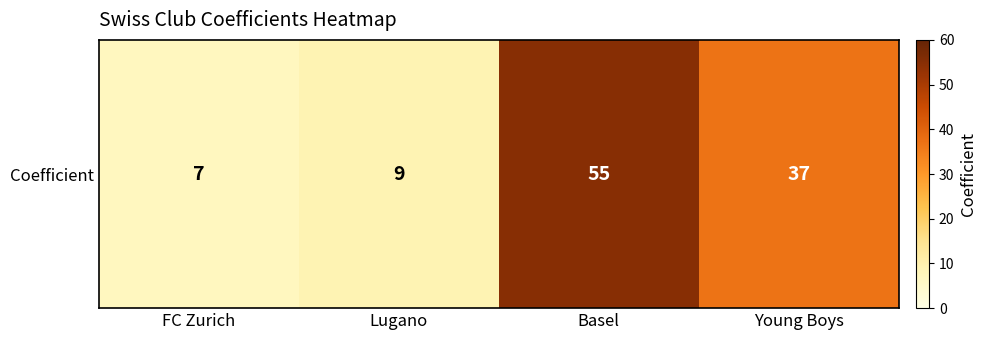

Rank the categories by value from highest to lowest.

Basel, Young Boys, Lugano, FC Zurich